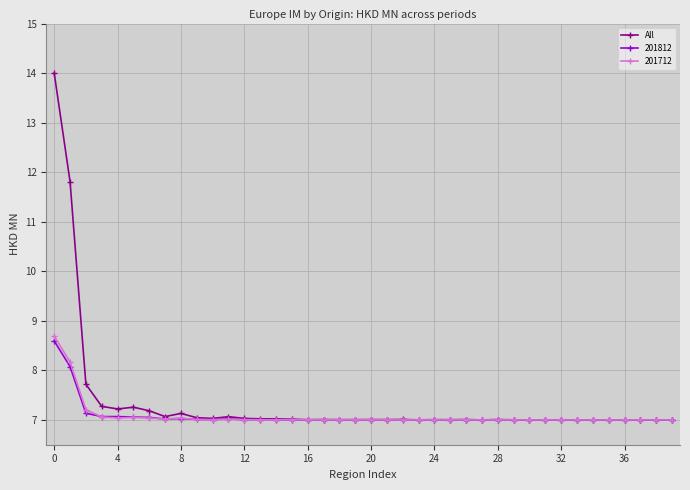

What is the value of the 201712 point at the 5th from the left?

7.0